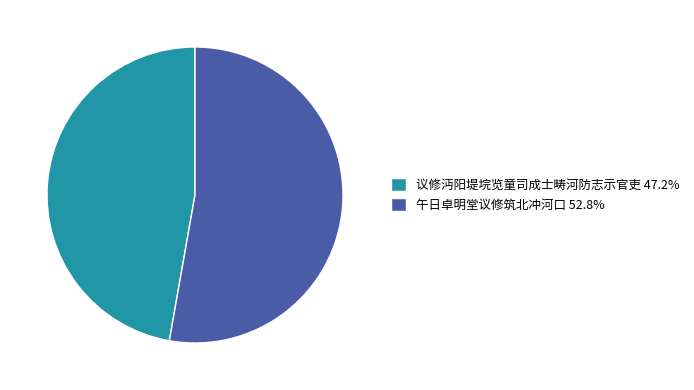

Does 午日卓明堂议修筑北冲河口 represent more than half of the total?

Yes